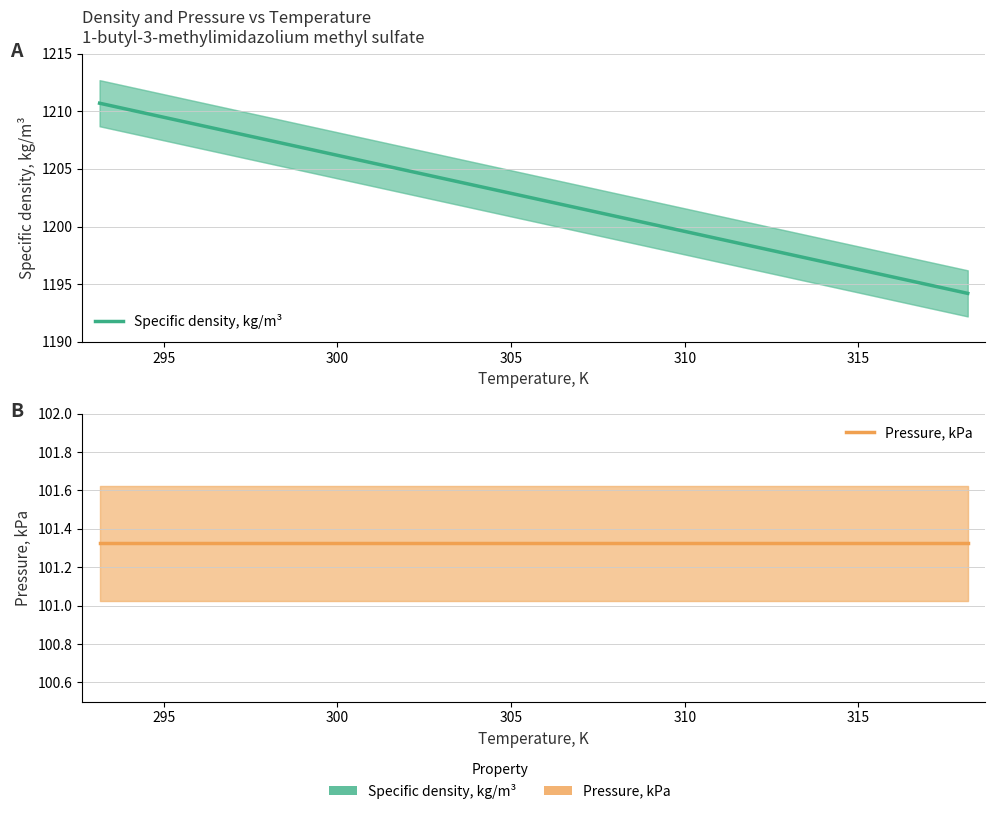

Does the chart have visible grid lines?

Yes